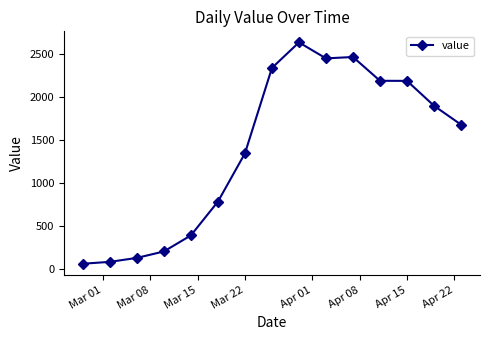

What is the value of the 5th point from the left?

391